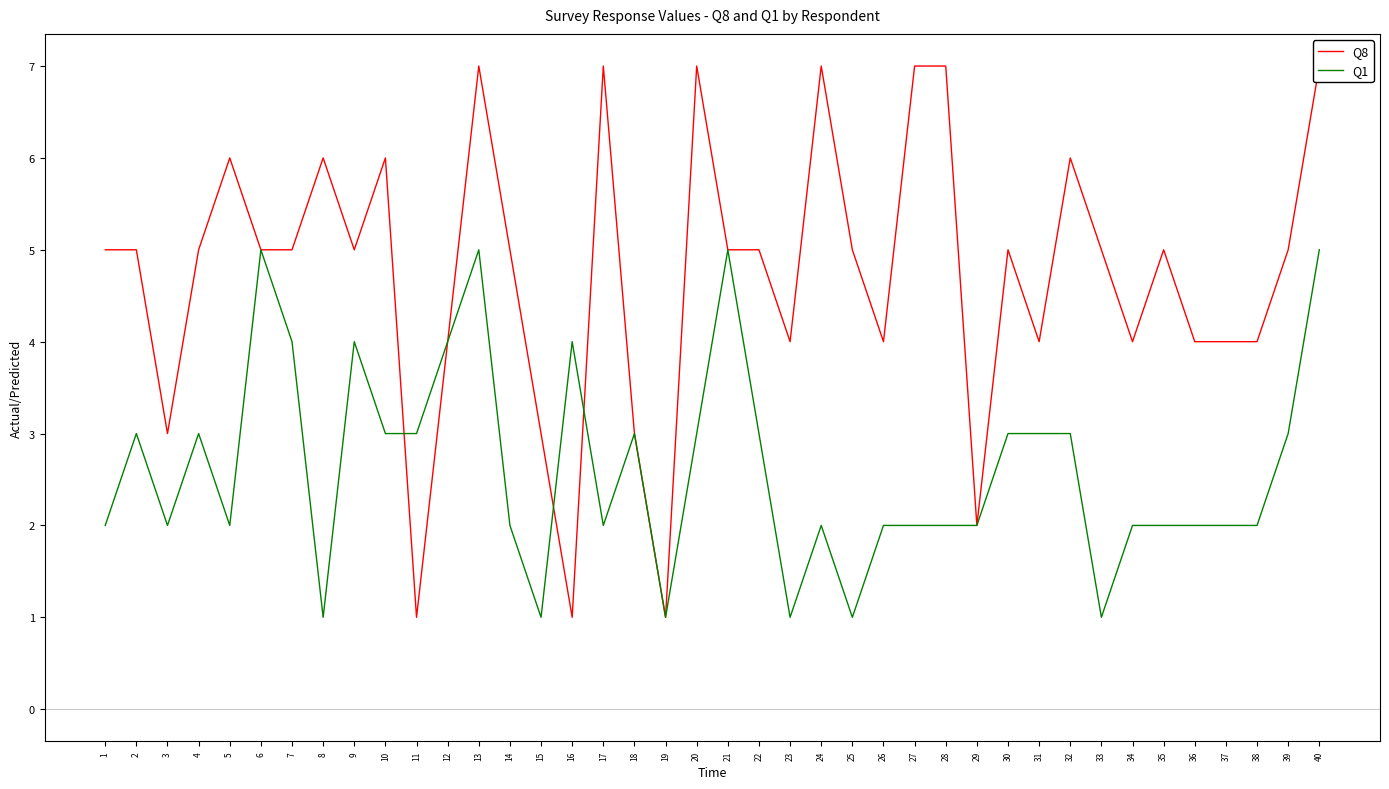

What is the highest value of the Q8 series?

7